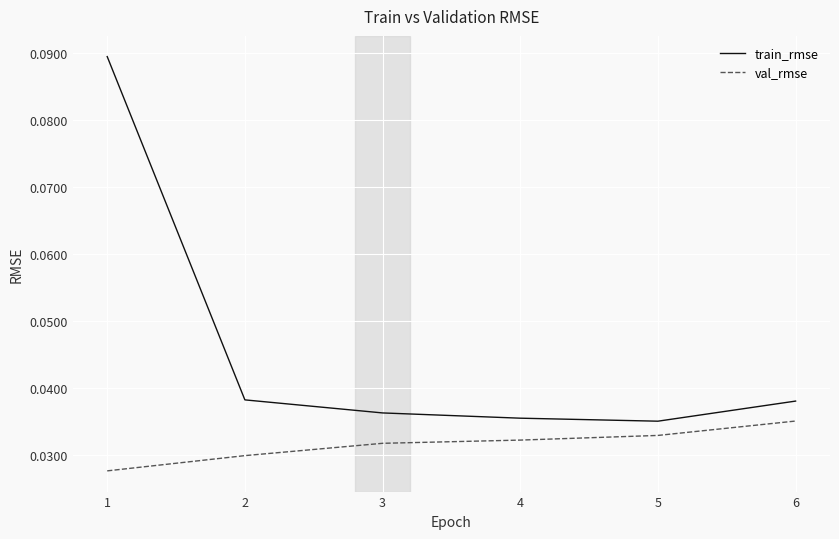

List the series in order of their overall mean, highest first.

train_rmse, val_rmse